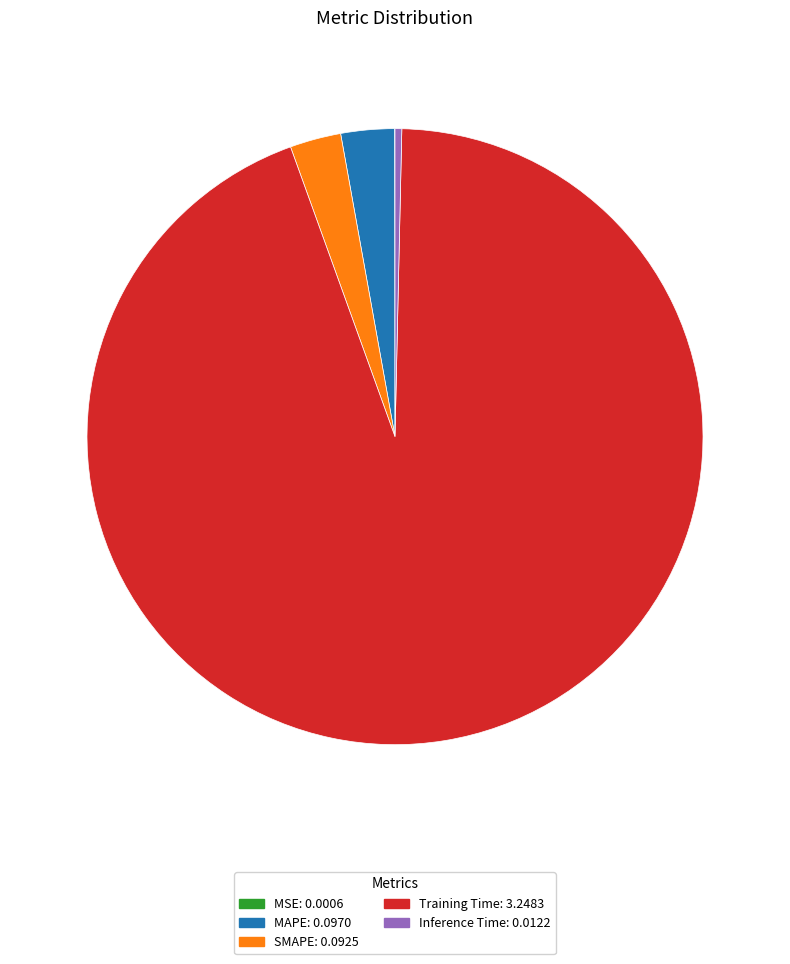

Does any single category account for the majority?

Yes